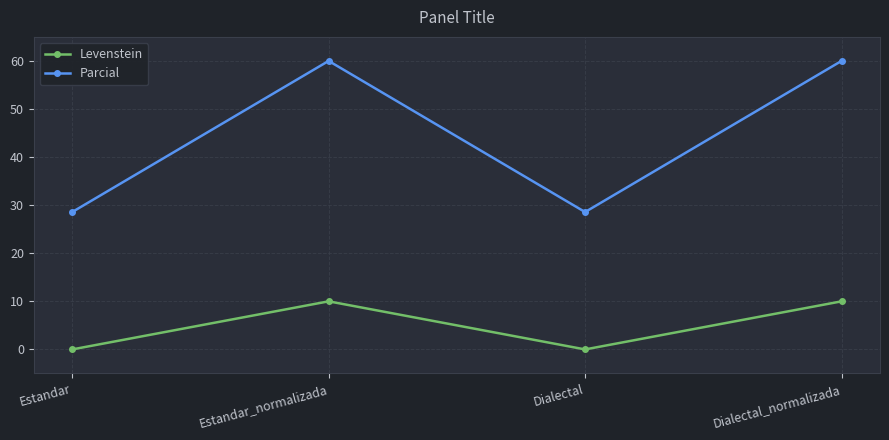

Reading left to right, extract all data points from this chart.

Levenstein: Estandar=0.0	Estandar_normalizada=10.0	Dialectal=0.0	Dialectal_normalizada=10.0
Parcial: Estandar=28.6	Estandar_normalizada=60.0	Dialectal=28.6	Dialectal_normalizada=60.0